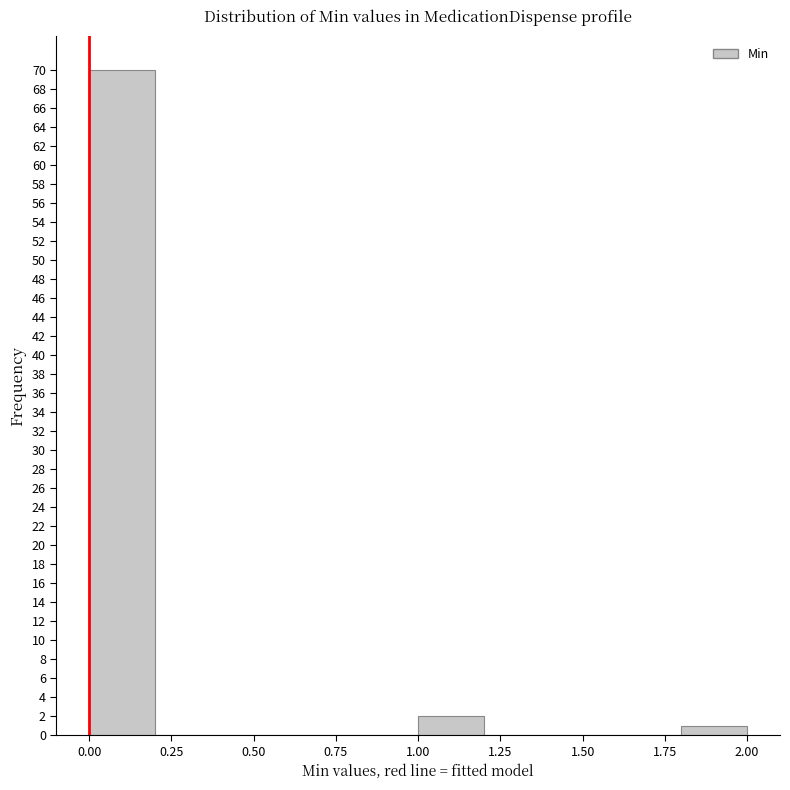

Over which range of the x-axis is the bar tallest?

0.0 to 0.2